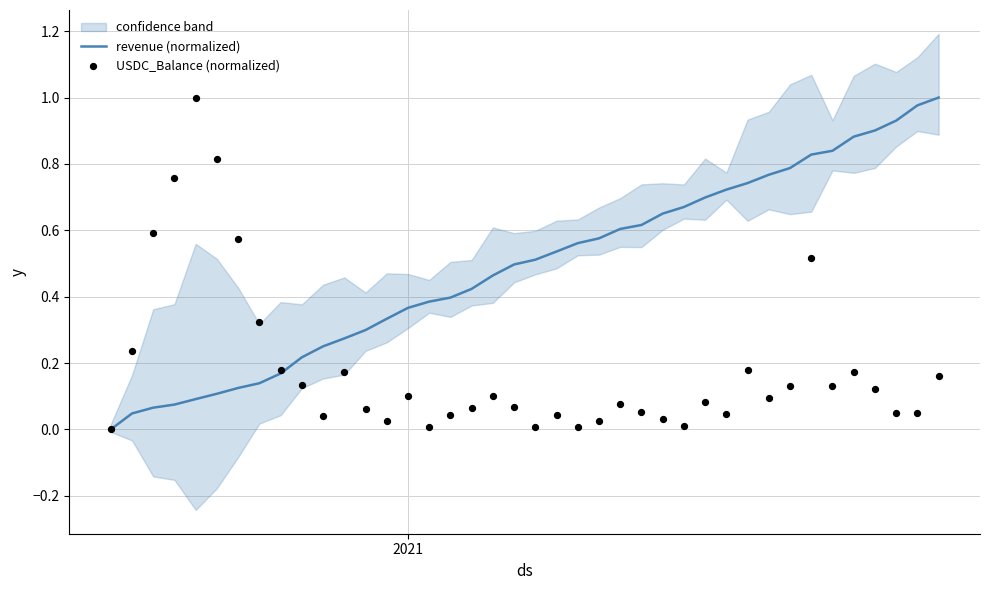

Which series has the widest spread of Y values?

revenue (normalized)